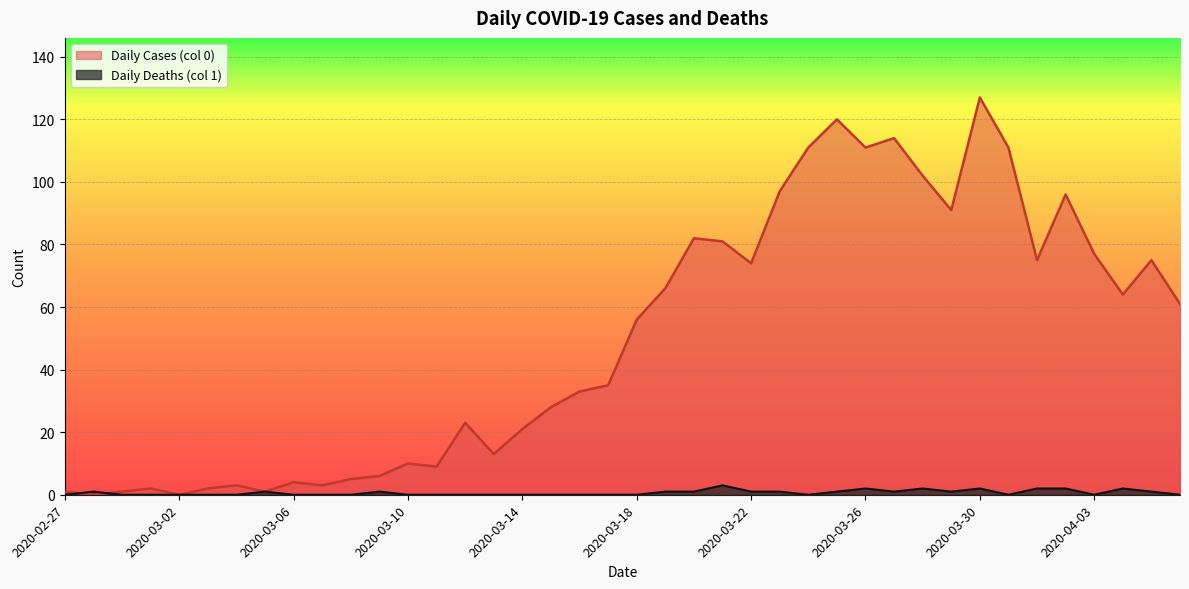

Rank the series by their maximum value, from highest to lowest.

Daily Cases (col 0), Daily Deaths (col 1)